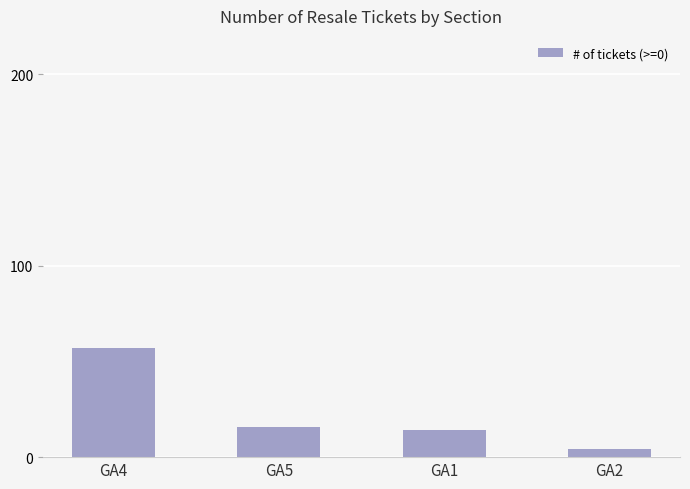

What is the label of the 4th bar from the left?

GA2